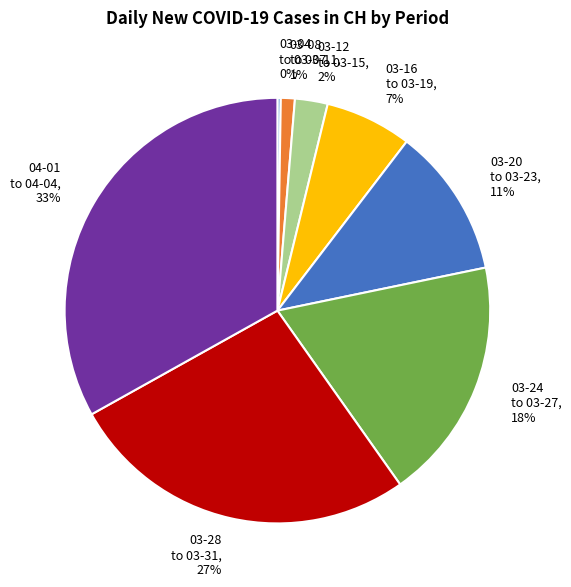

Which slice is the largest?

04-01 to 04-04, 33%